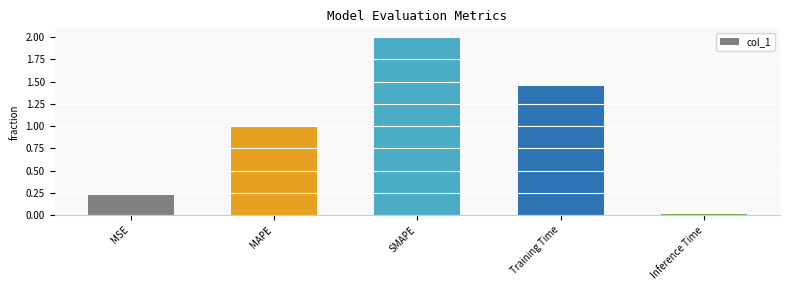

Is it true that the value at Inference Time is 0.0?

True